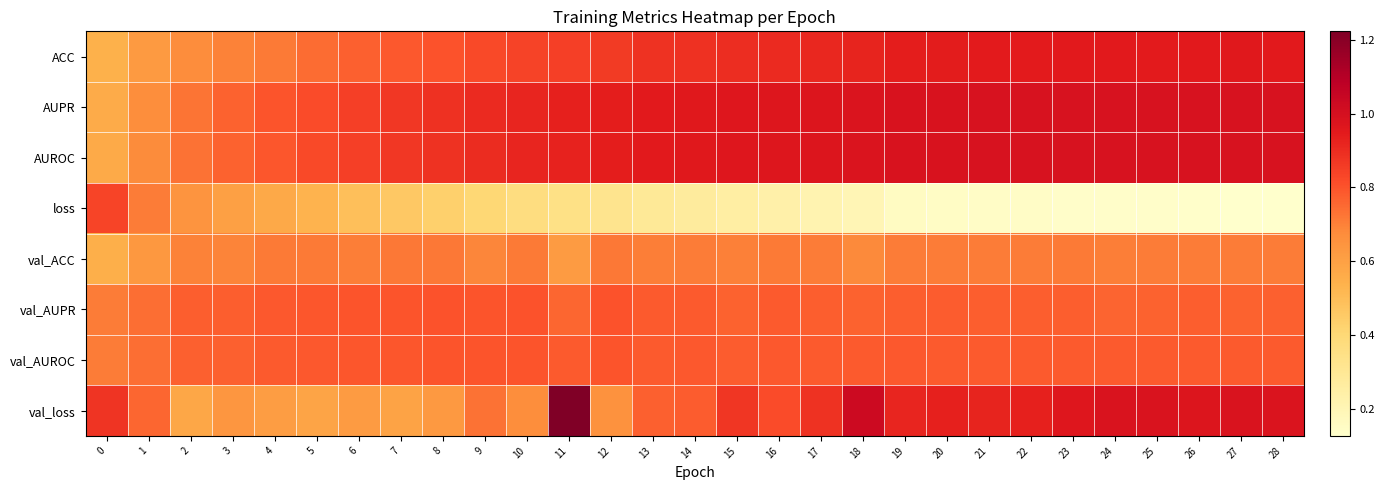

What is the difference between the highest and lowest values at 28?

0.9